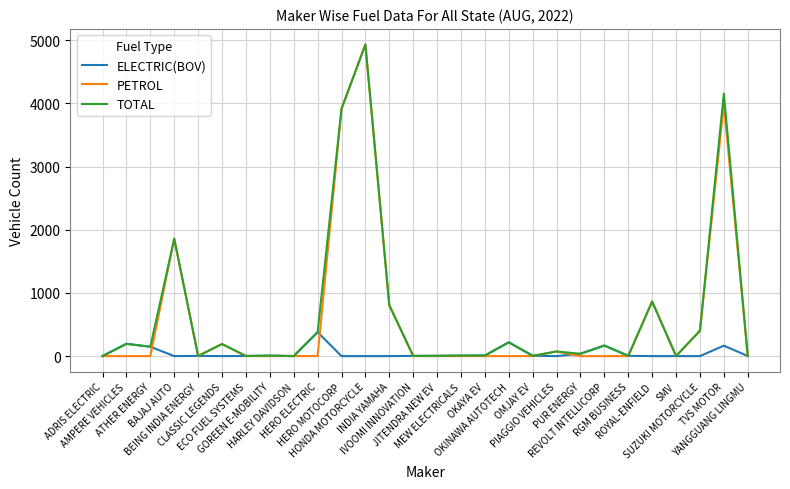

Which series has the largest range (max minus min)?

PETROL